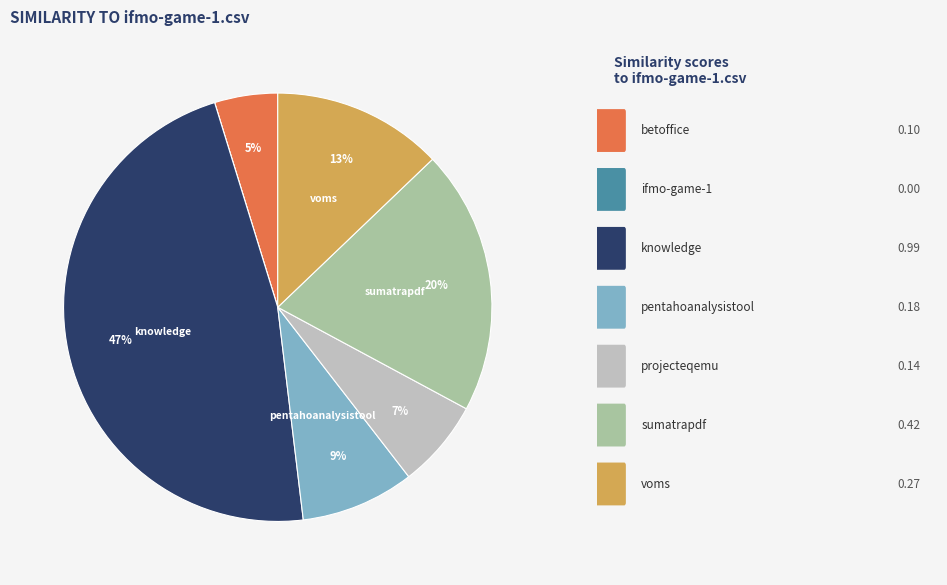

To the nearest percent, what is the difference between the largest and smallest slice percentages?

47%